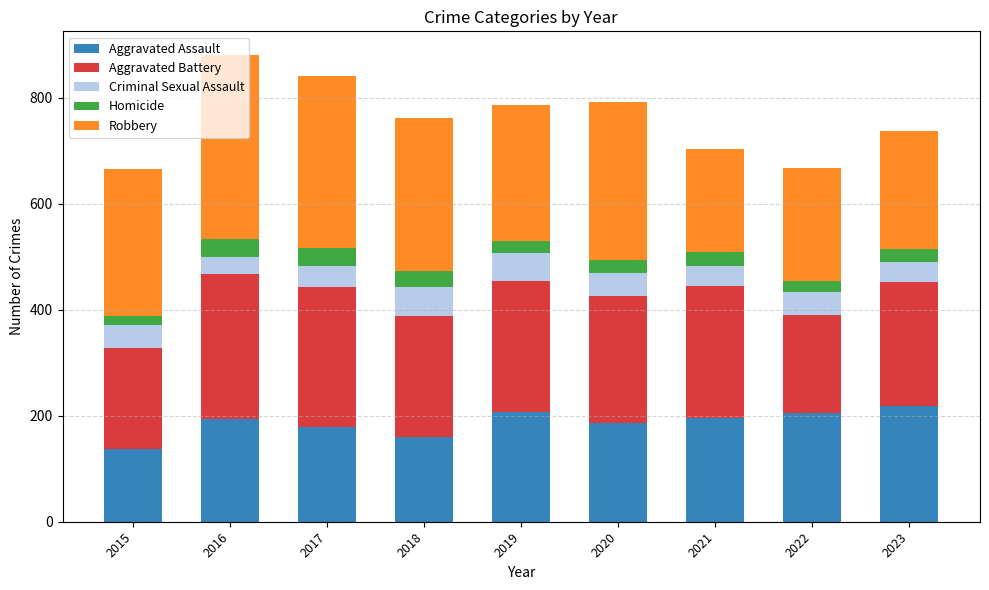

What is the lowest value of the Aggravated Assault series?

137